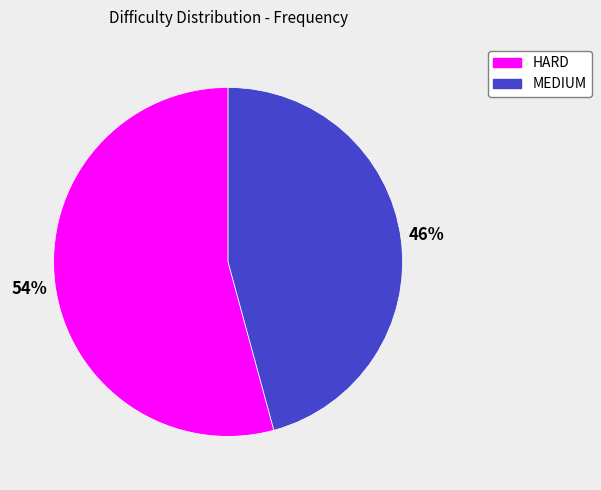

True or false: MEDIUM accounts for 46% of the total.

True